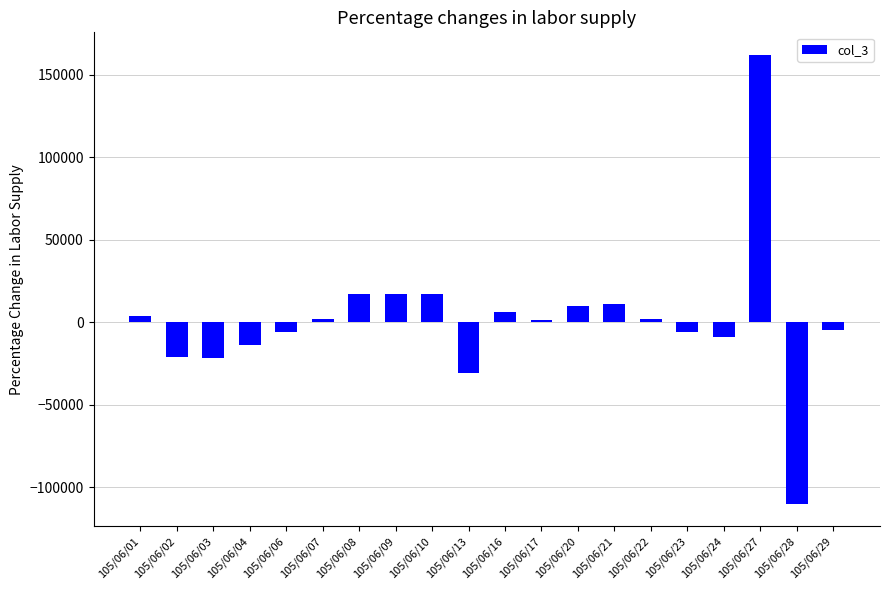

Are the bars grouped side by side (vs. stacked)?

No